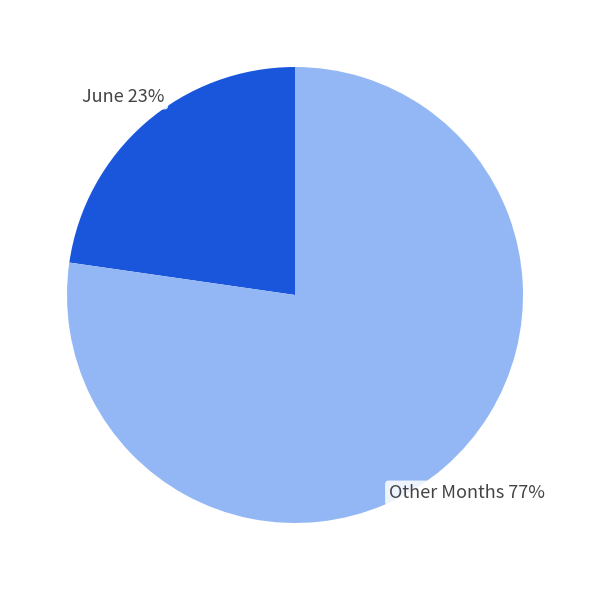

To the nearest percent, what is the average slice percentage?

50%